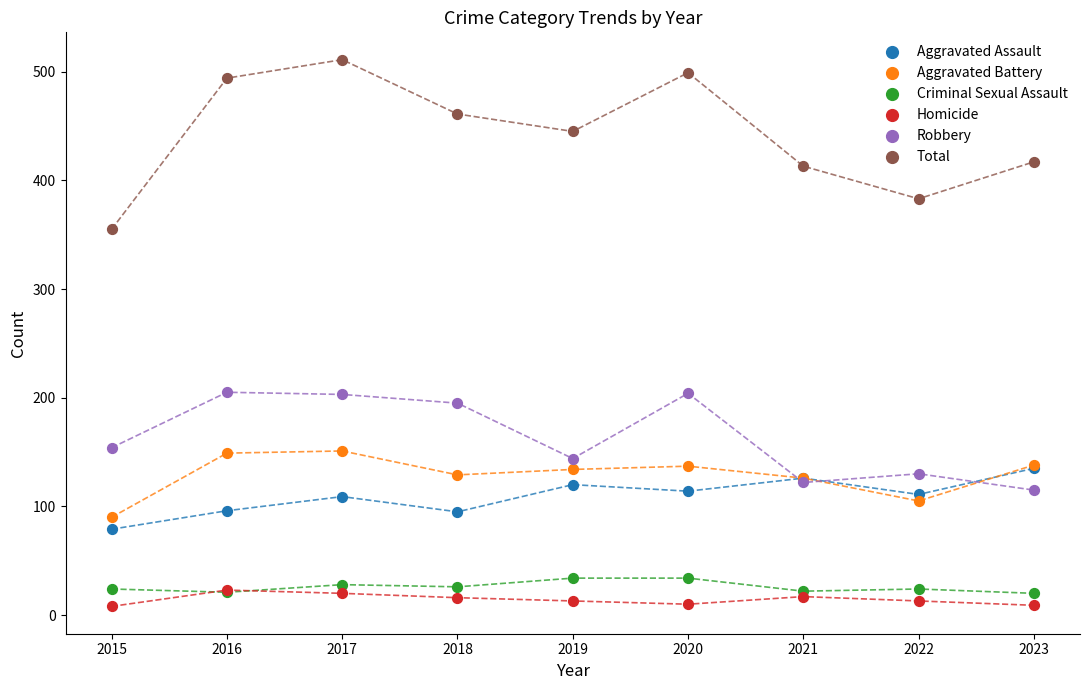

Is the value of Aggravated Assault at 2016 greater than the value of Homicide at 2021?

Yes